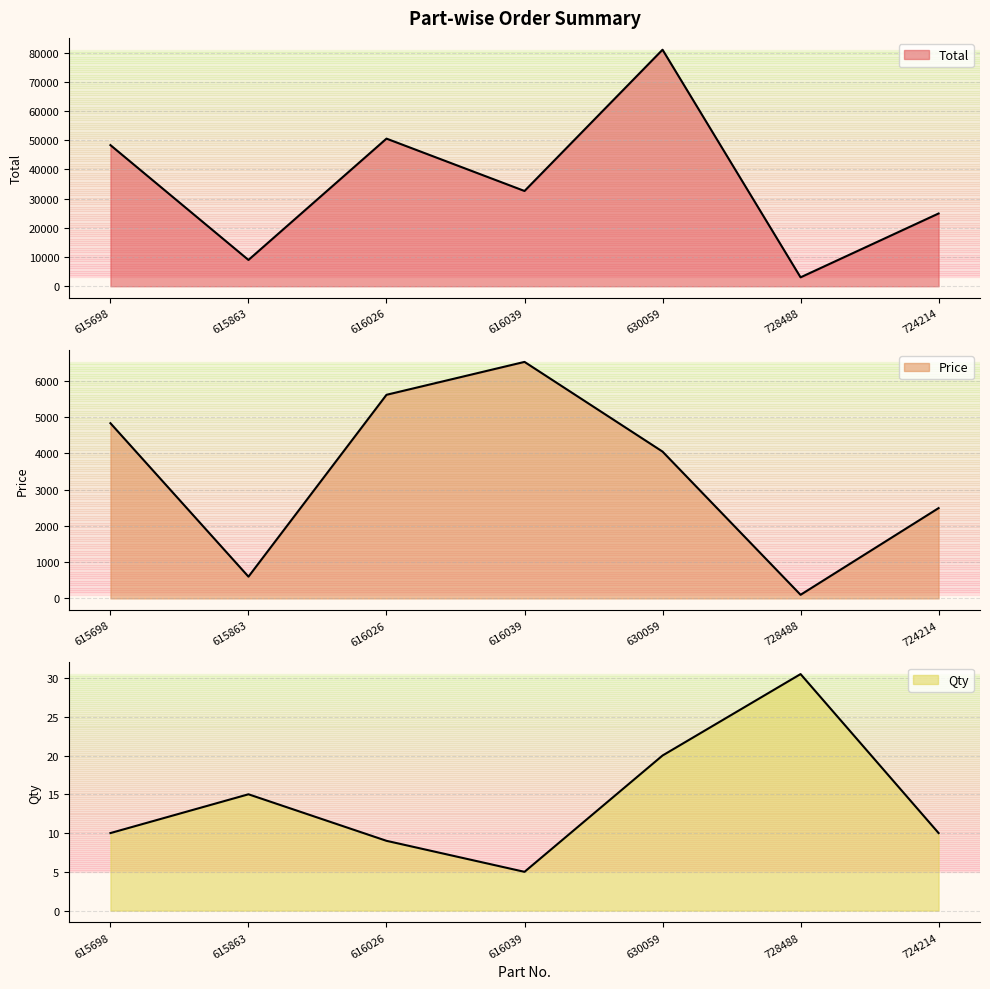

In Total, how many points are higher than both neighbors (excluding endpoints)?

2